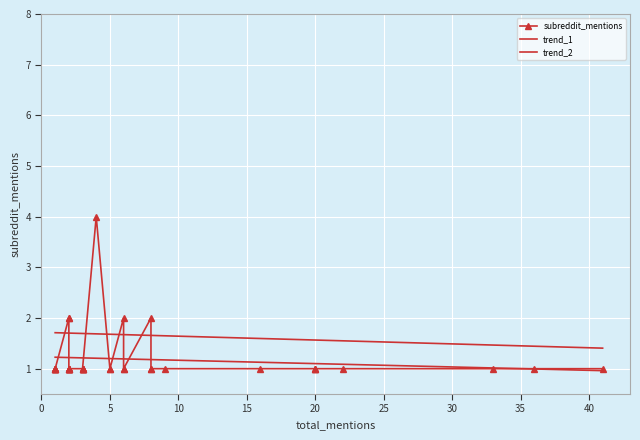

What is the value of the 15th point from the left?

1